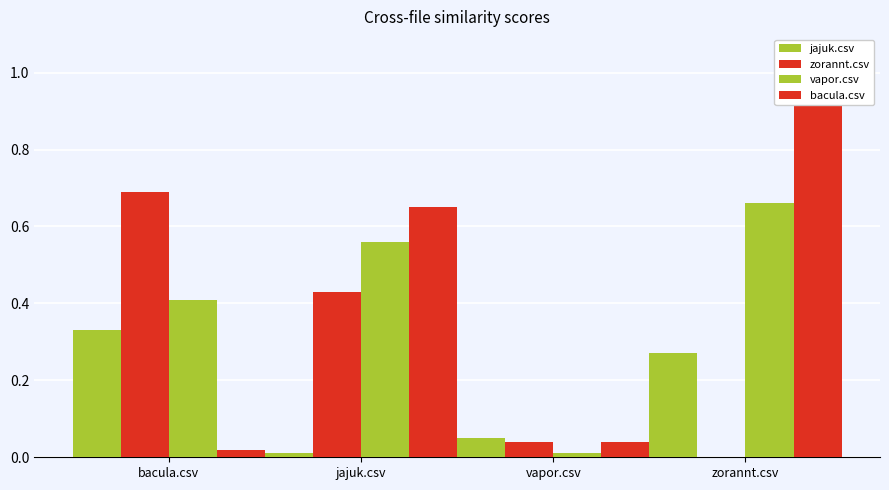

Which series has the largest total across all categories?

bacula.csv